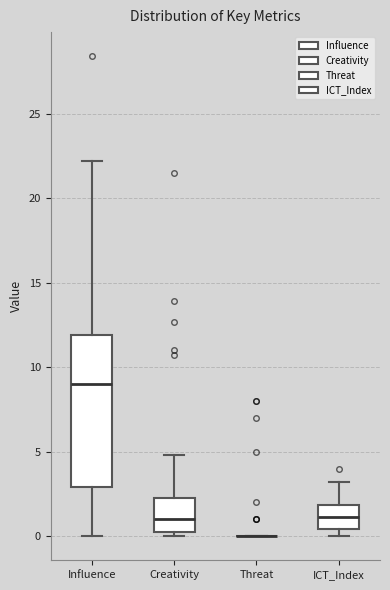

Reading left to right, transcribe this box plot: for each box, give where its median line is, the range the box spans, and where its two whiskers end, as read against the y-axis. The values are not printed on the chart, so give them approximately, as read against the axis.

Influence: median 9.0, box 3.0 to 12.0, whiskers 0.0 to 22.0
Creativity: median 1.0, box 0.0 to 2.5, whiskers 0.0 (just below the box's lower edge) to 5.0
Threat: box collapsed to a line at 0.0, whiskers 0.0 to 0.0
ICT_Index: median 1.0, box 0.5 to 2.0, whiskers 0.0 to 3.0